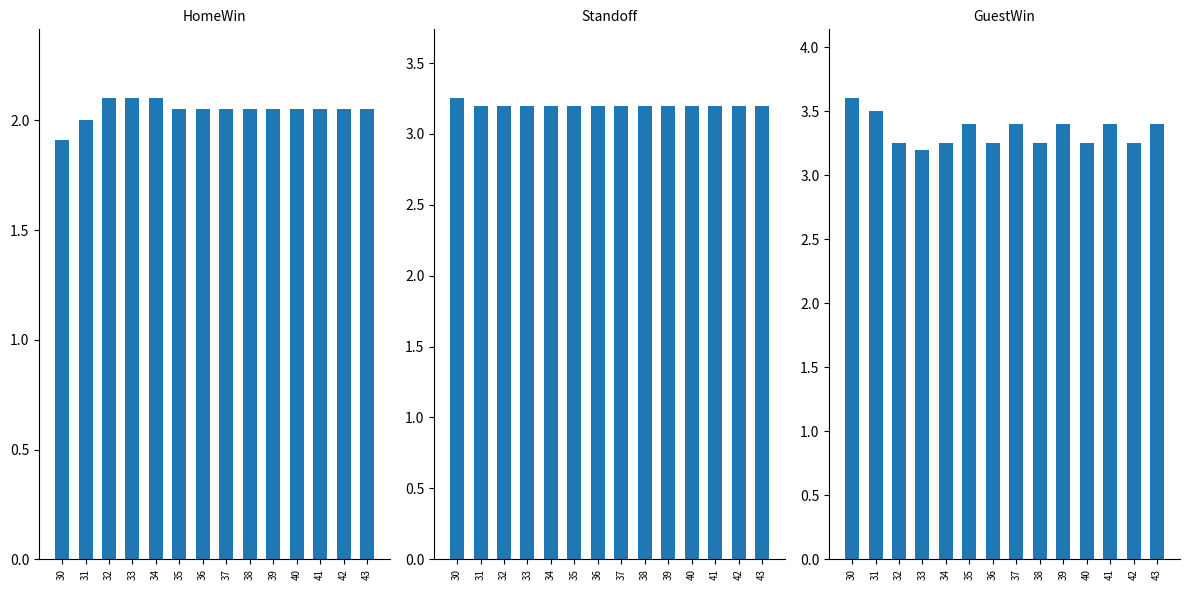

Read the Standoff value at 41.

3.2